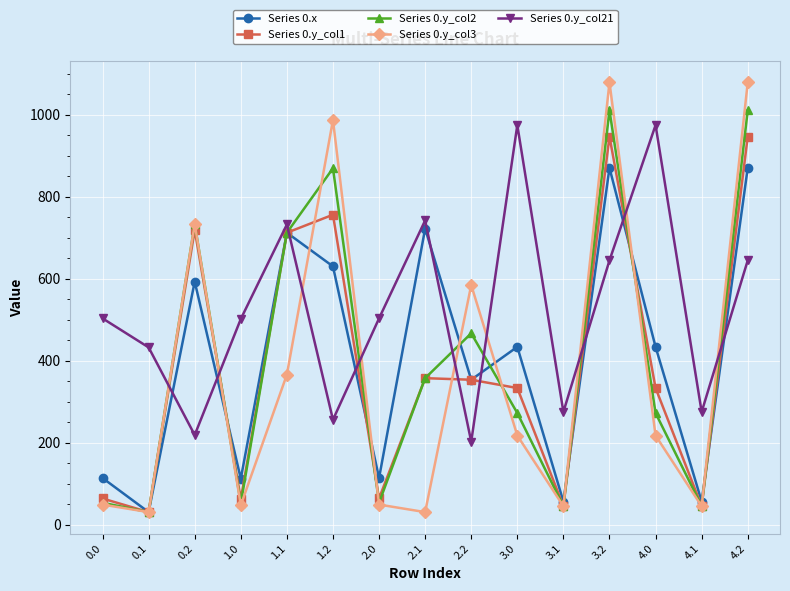

True or false: Series 0.y_col3 has more than 1 points higher than both neighbors.

True